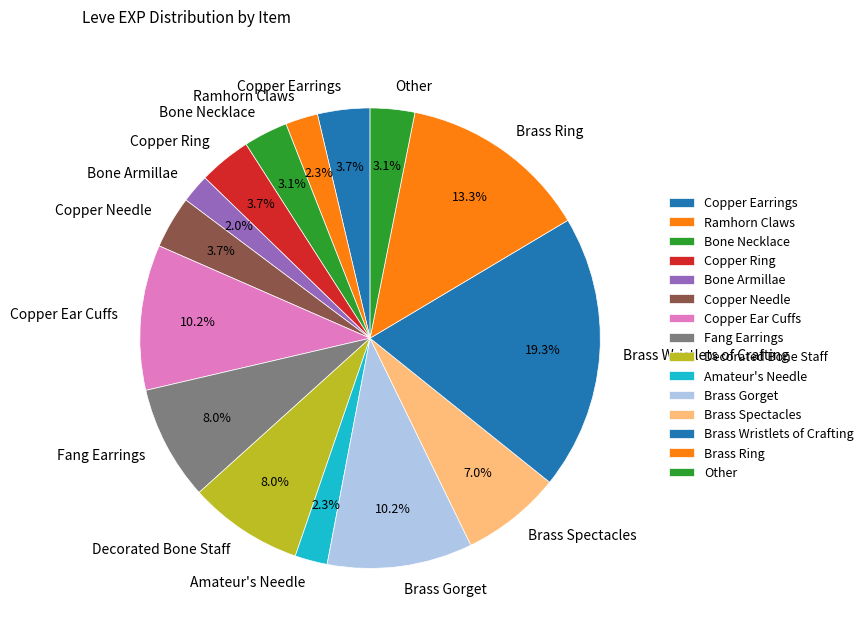

To the nearest percent, what percentage of the pie is Copper Ear Cuffs?

10%